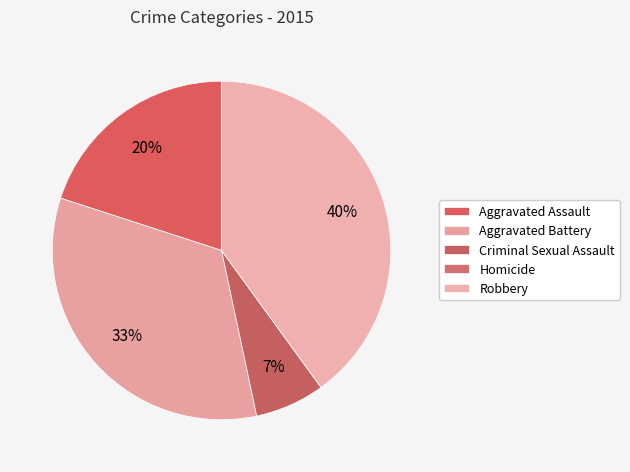

To the nearest percent, what is the average slice percentage?

20%